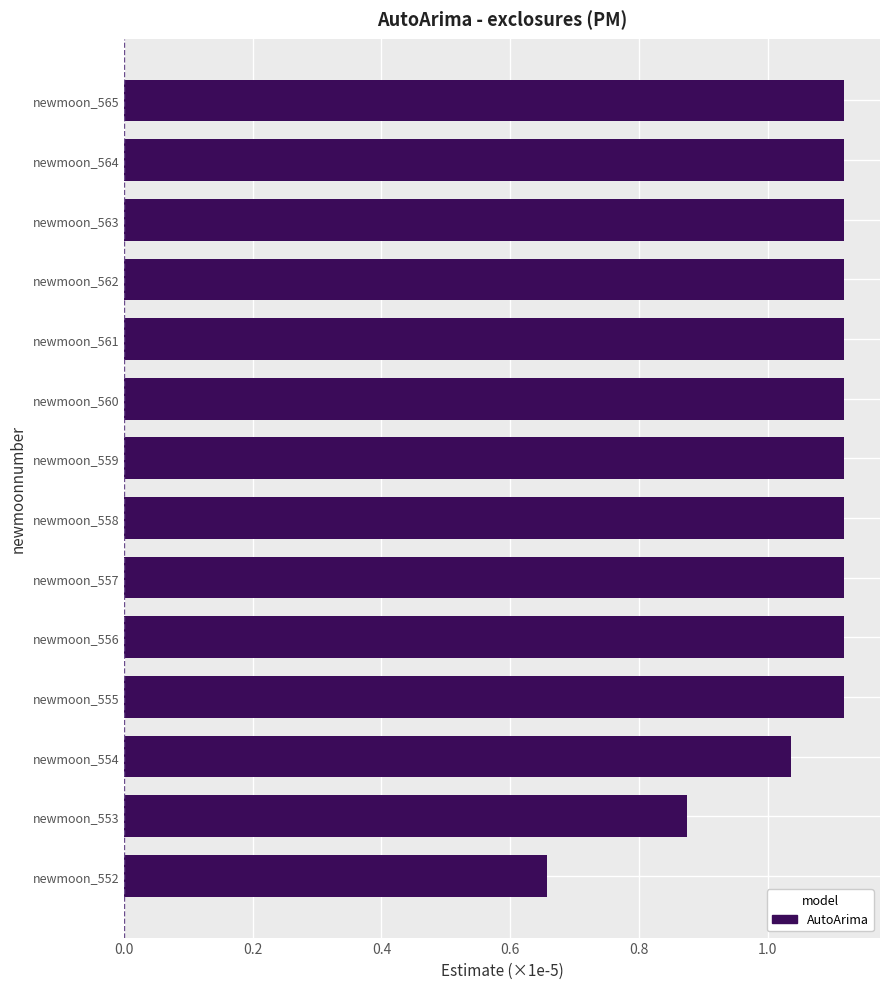

True or false: the data shows 1.0 at newmoon_552.

False